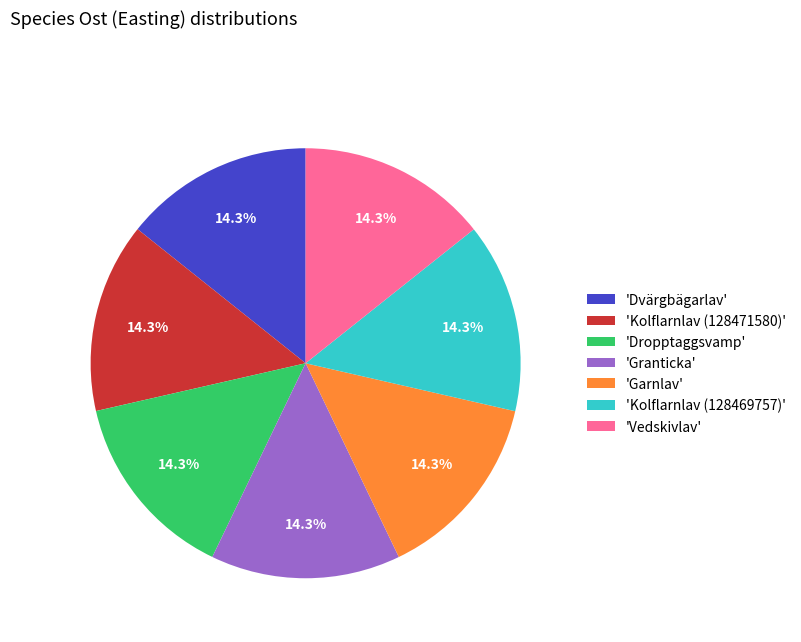

Approximately how many times larger is the value at 'Kolflarnlav (128469757)' compared to 'Garnlav'?

1.0